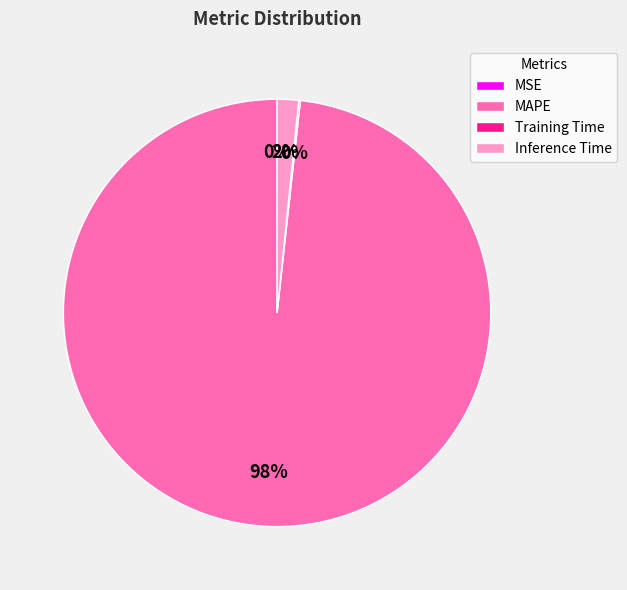

Is there a majority slice in this chart?

Yes